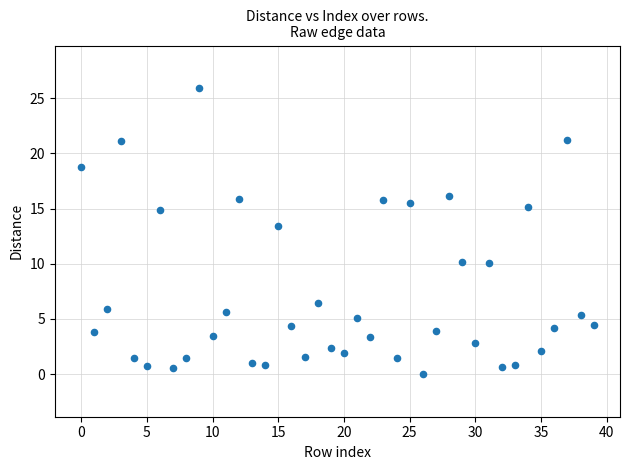

What is the range of Y values (max minus min)?

25.9